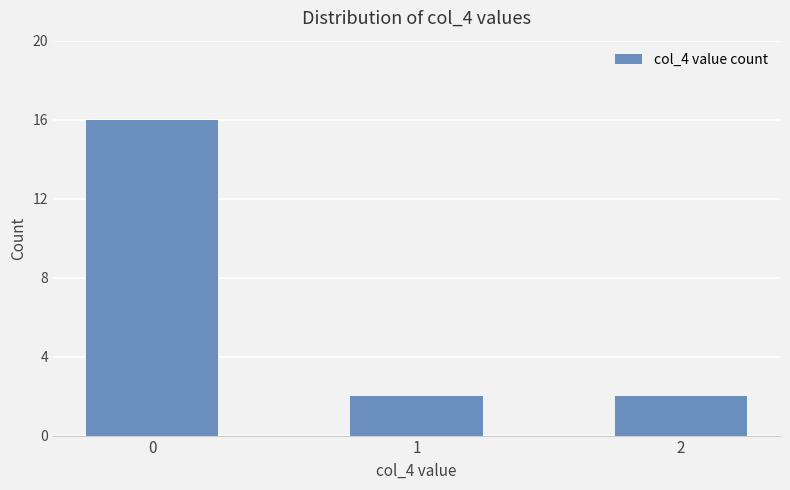

Does the chart contain stacked bars?

No